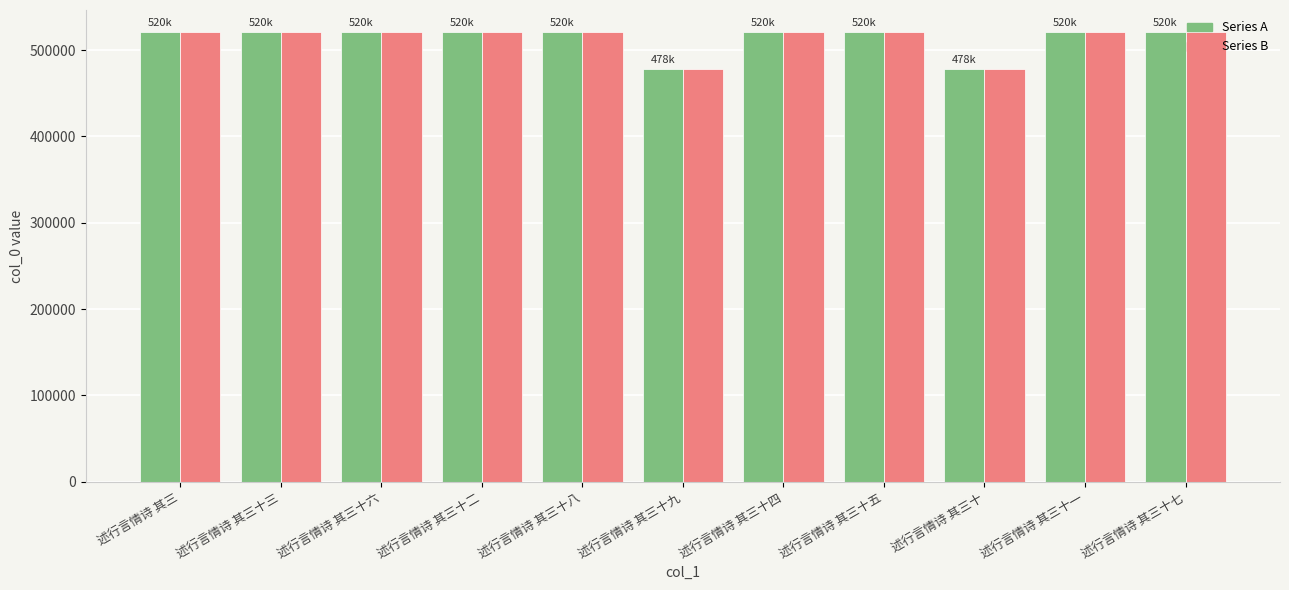

What is the maximum value shown in the chart?

520472